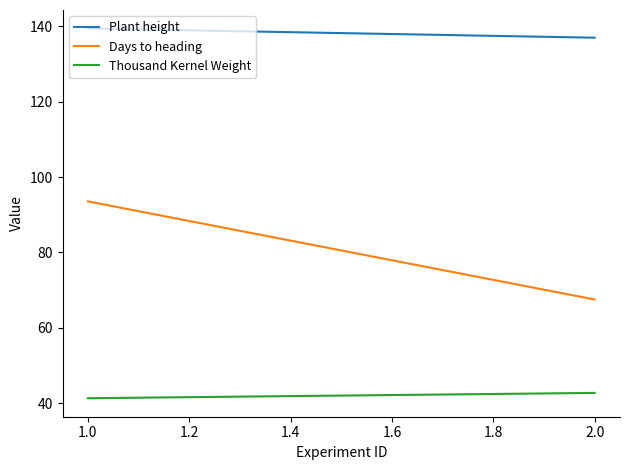

How many values in the Days to heading series are below 93?

1